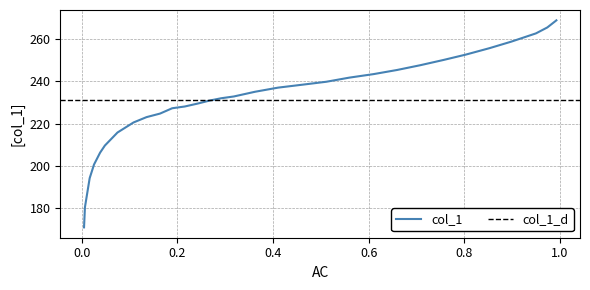

What is the lowest value of the col_1 series?

171.0